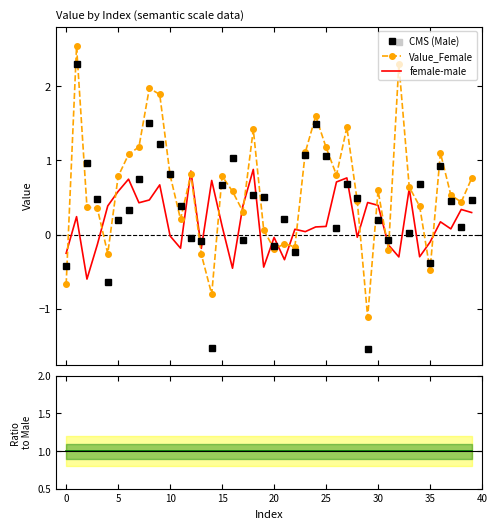

How many intersections are there between female-male and CMS (Male)?

23